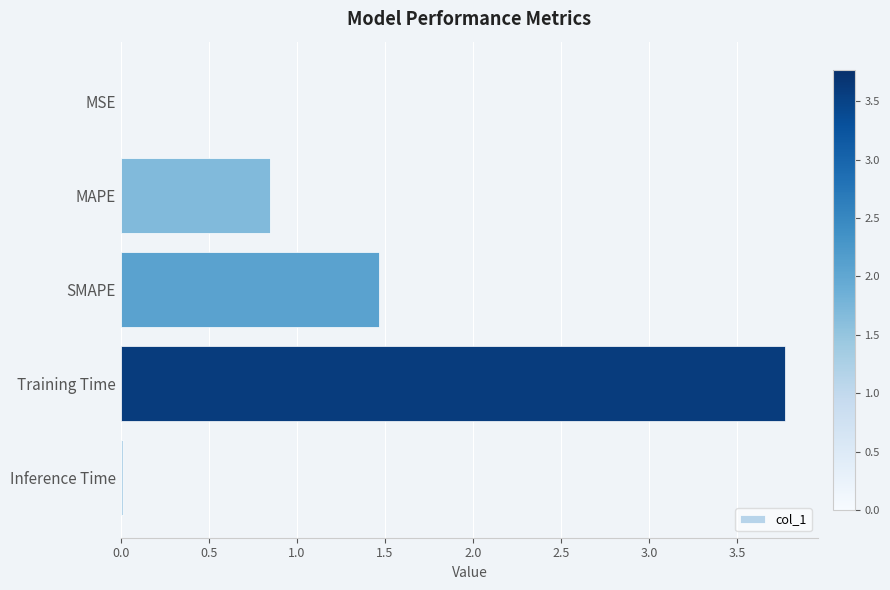

True or false: the data shows 2.3 at SMAPE.

False